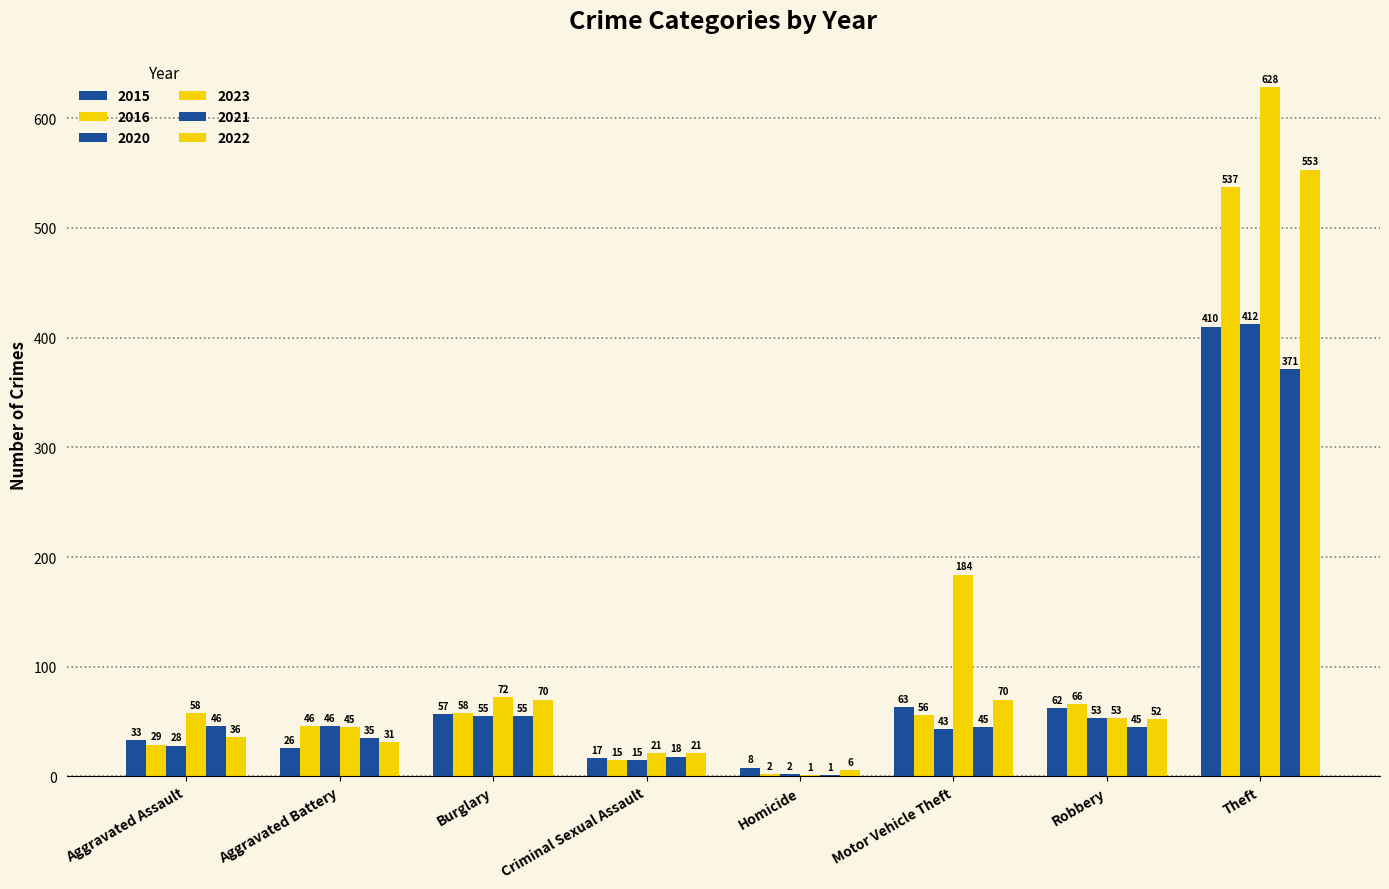

Reading right to left, what are all the values shown in this chart?

2015: 410	62	63	8	17	57	26	33
2016: 537	66	56	2	15	58	46	29
2020: 412	53	43	2	15	55	46	28
2023: 628	53	184	1	21	72	45	58
2021: 371	45	45	1	18	55	35	46
2022: 553	52	70	6	21	70	31	36